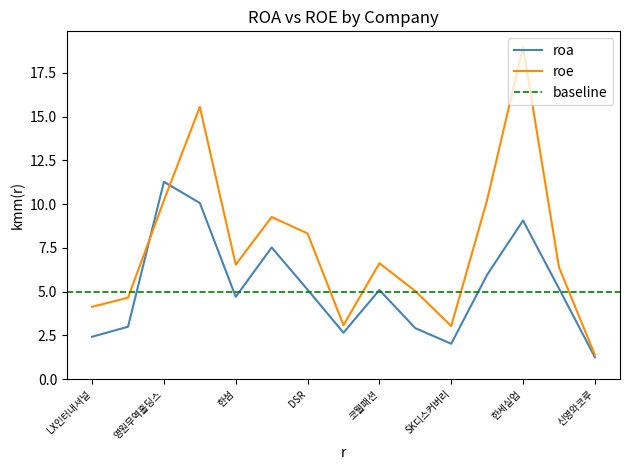

What is the label of the 14th point from the left?

한세예스24홀딩스